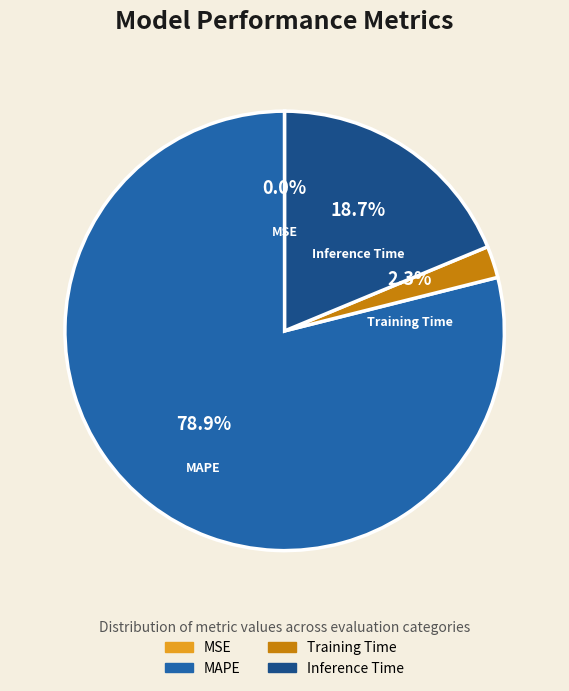

What is the largest slice in the pie chart?

MAPE